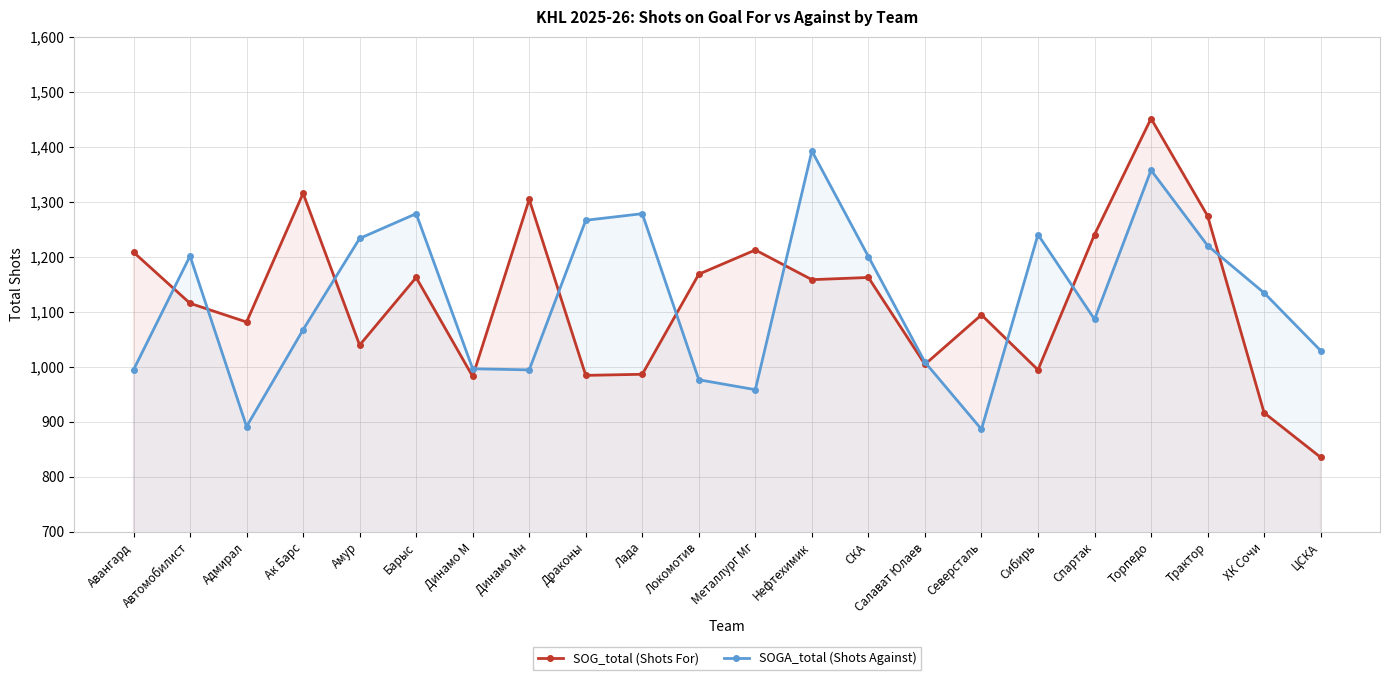

Rank the categories by SOGA_total (Shots Against) value from highest to lowest.

Нефтехимик, Торпедо, Барыс, Лада, Драконы, Сибирь, Амур, Трактор, Автомобилист, СКА, ХК Сочи, Спартак, Ак Барс, ЦСКА, Салават Юлаев, Динамо М, Авангард, Динамо Мн, Локомотив, Металлург Мг, Адмирал, Северсталь